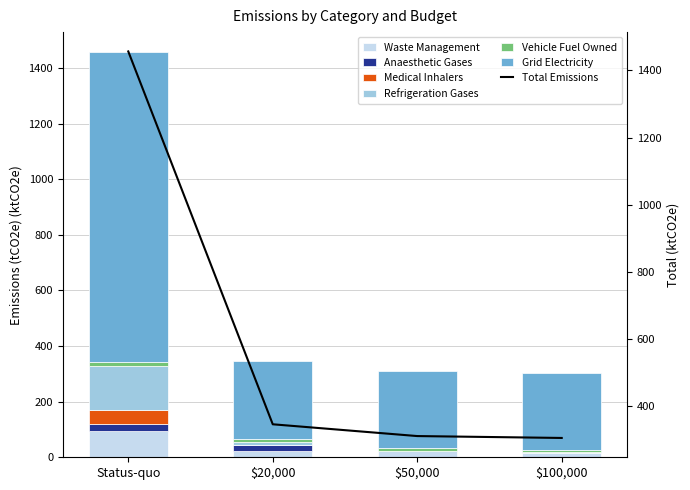

What are all the series names shown in the legend?

Waste Management, Anaesthetic Gases, Medical Inhalers, Refrigeration Gases, Vehicle Fuel Owned, Grid Electricity